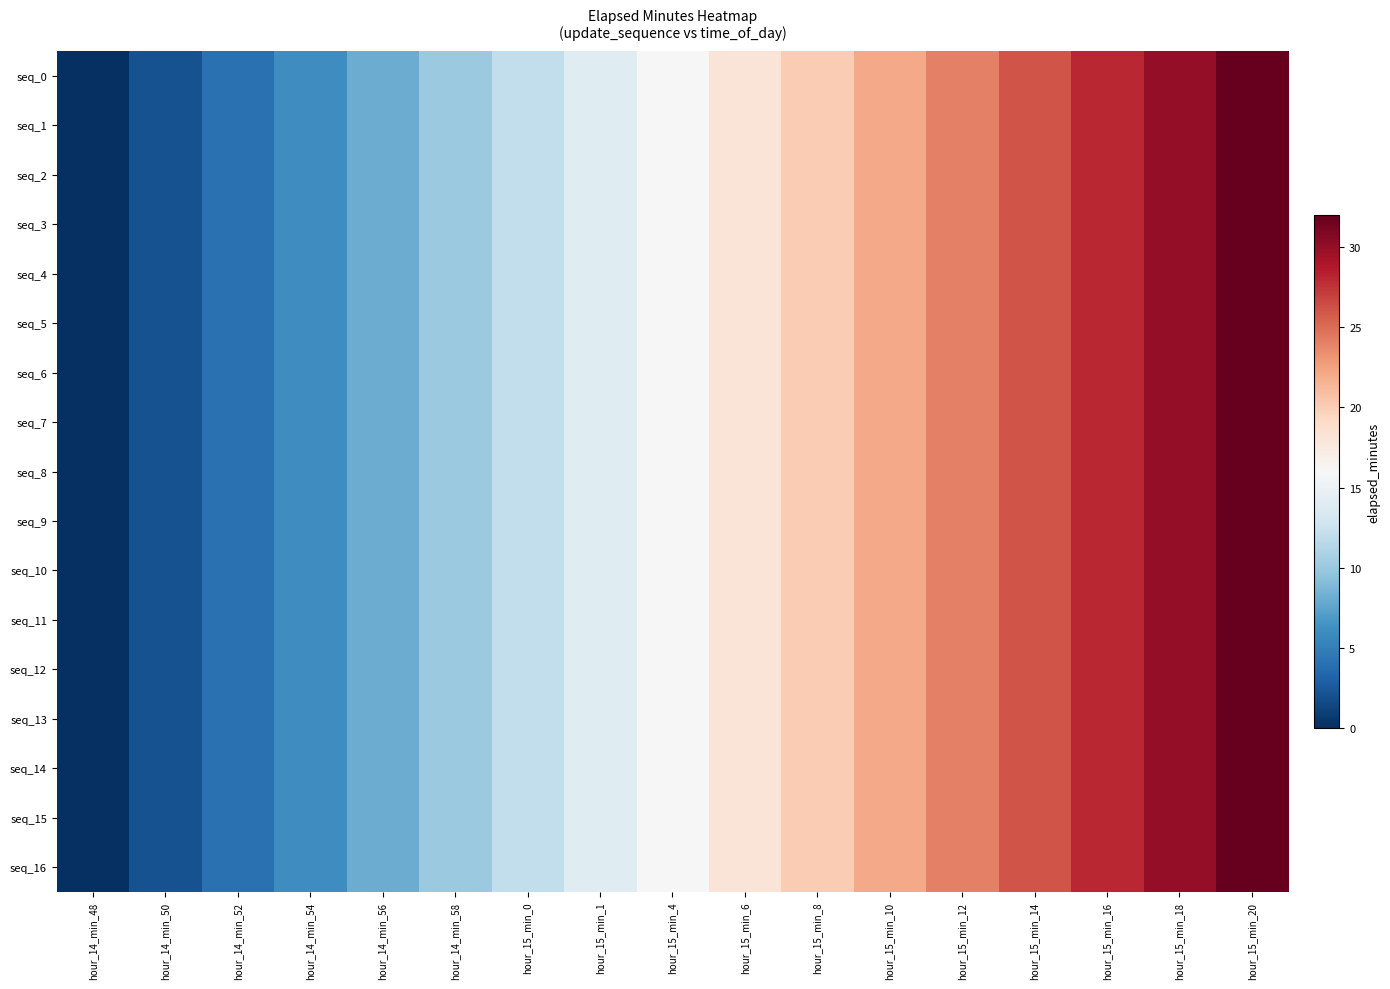

What is the greatest value displayed?

32